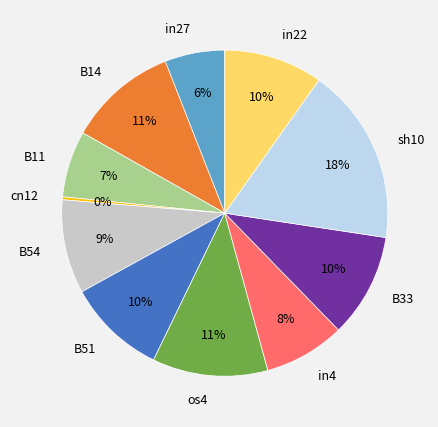

Is there a majority slice in this chart?

No